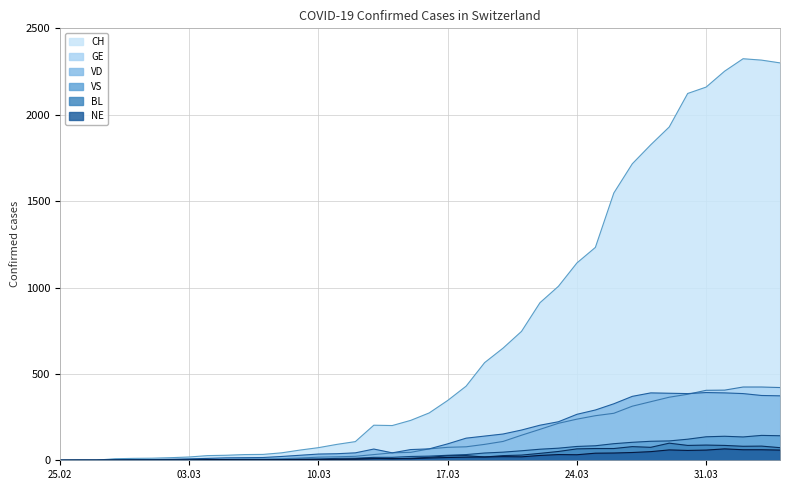

What is the value of the GE point at the 6th from the left?

3